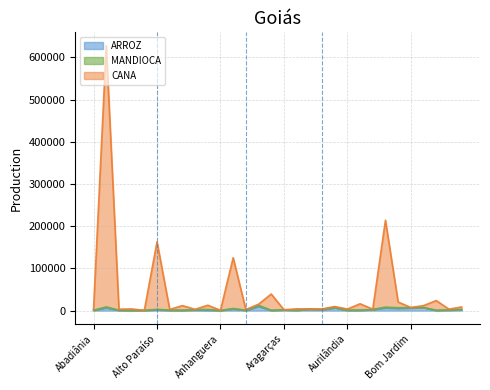

How many values in the CANA series are below 7470?

15